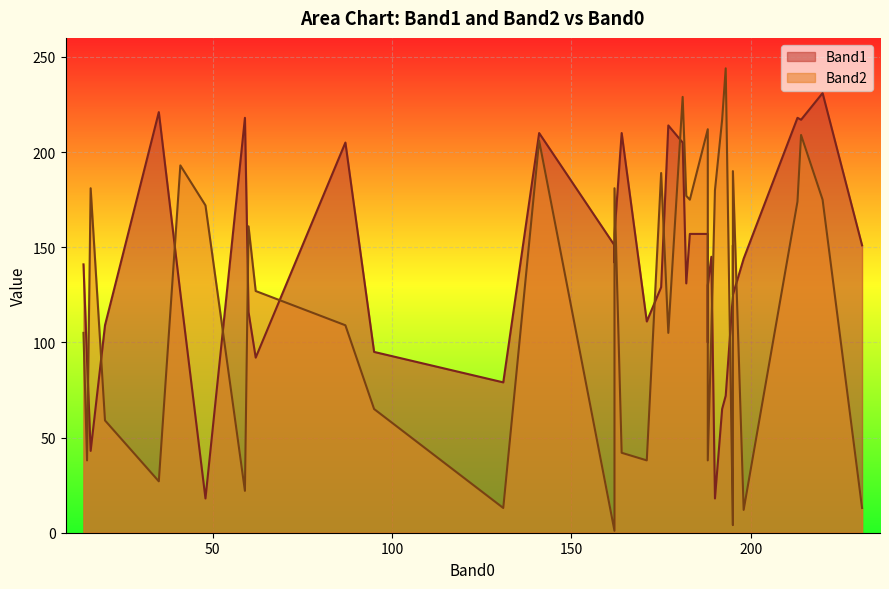

What is the label of the 27th point from the right?

35